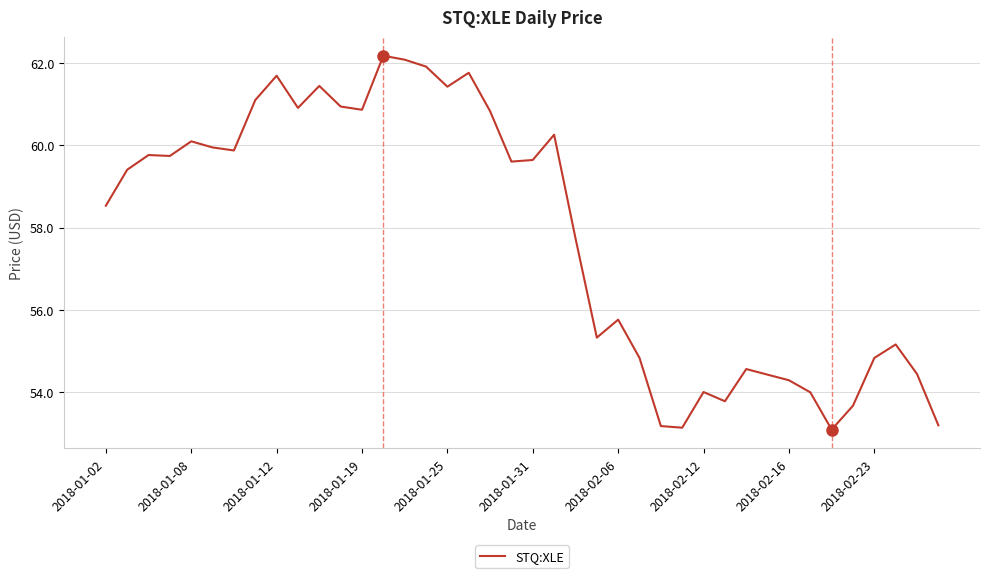

How many values exceed 59?

21